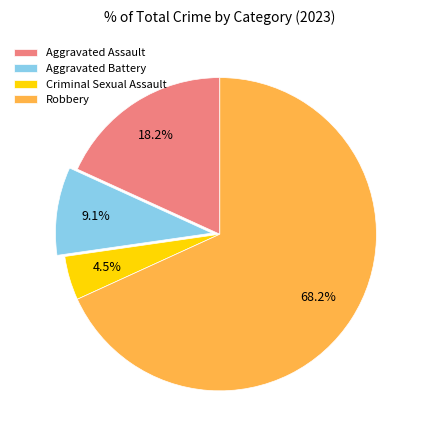

Rank the categories by value from lowest to highest.

Criminal Sexual Assault, Aggravated Battery, Aggravated Assault, Robbery